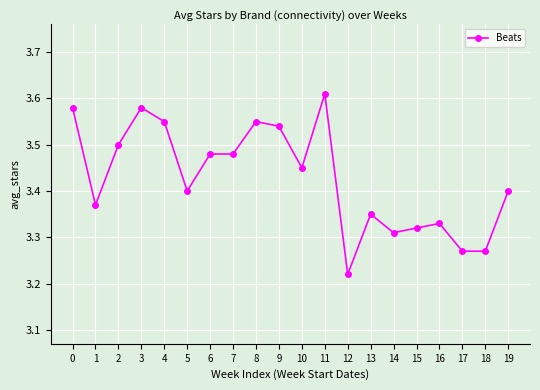

Which has a higher value, 6 or 14?

6